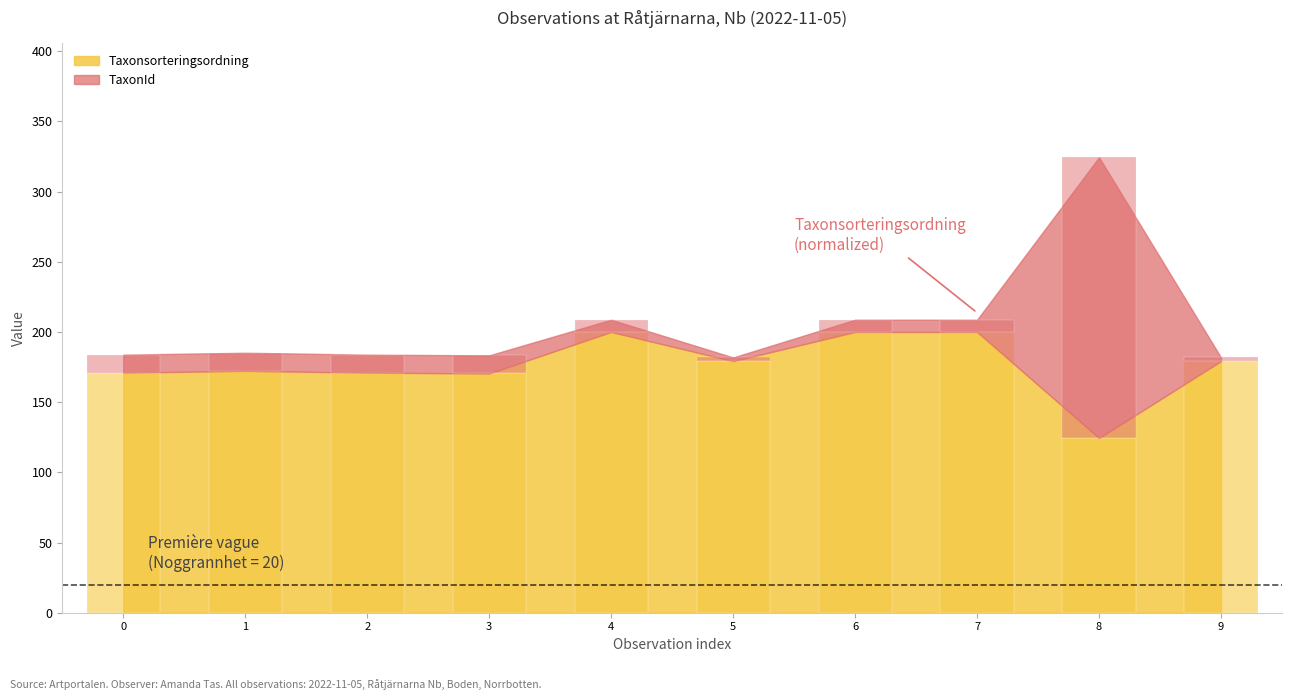

Where does the Taxonsorteringsordning series first go above 179?

4